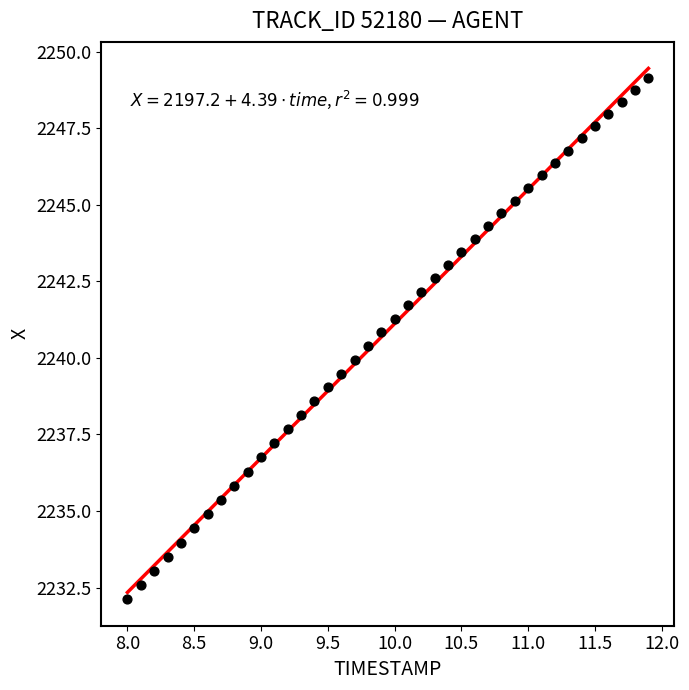

What is the range of X values (max minus min)?

3.9